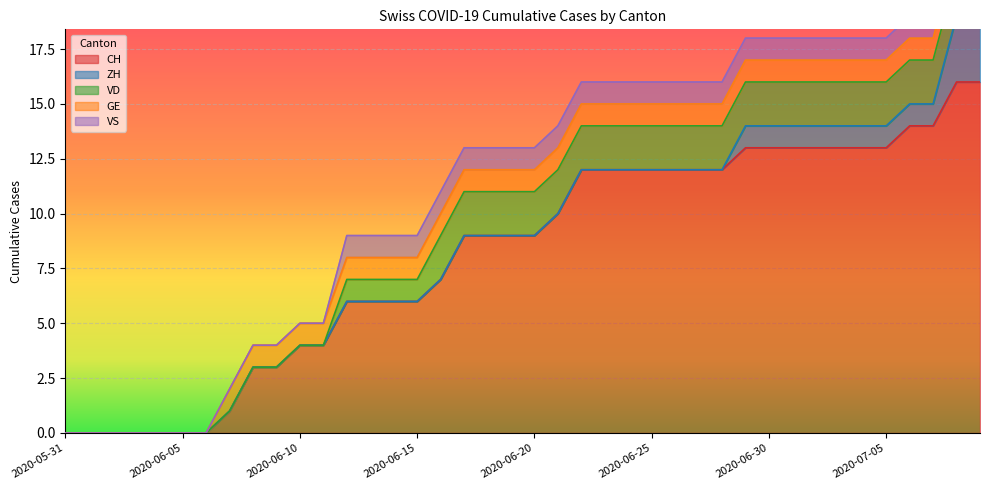

True or false: CH has a value of 0 at 2020-06-05.

True